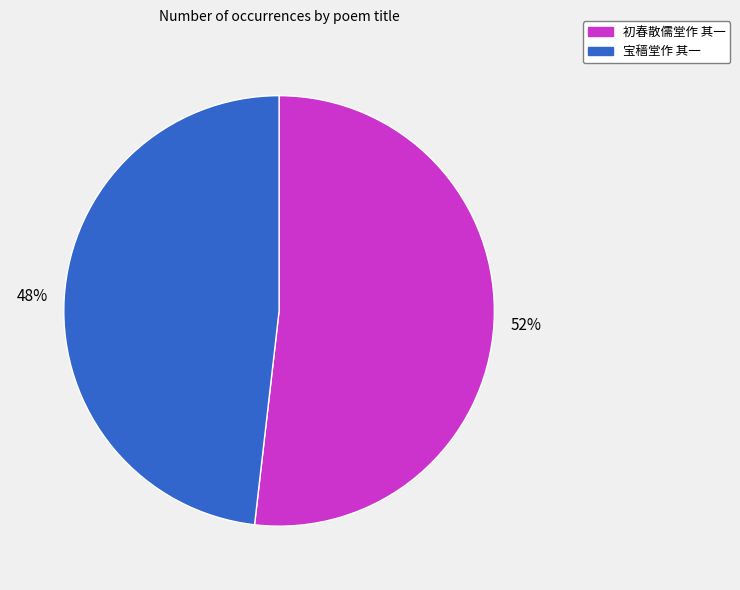

What percentage is the 宝穑堂作 其一 slice, to the nearest percent?

48%